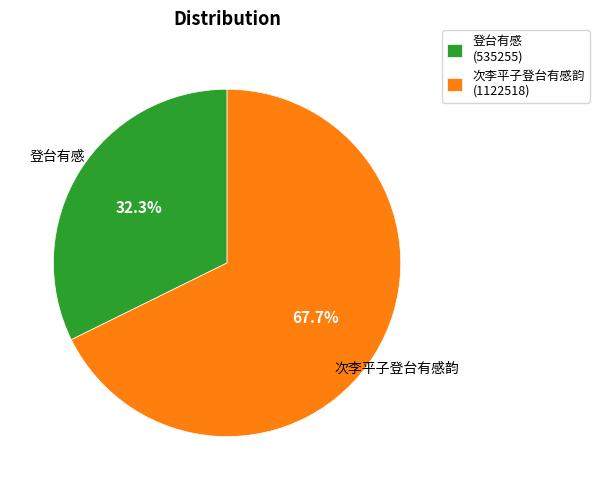

What is the majority slice?

次李平子登台有感韵 (1122518)